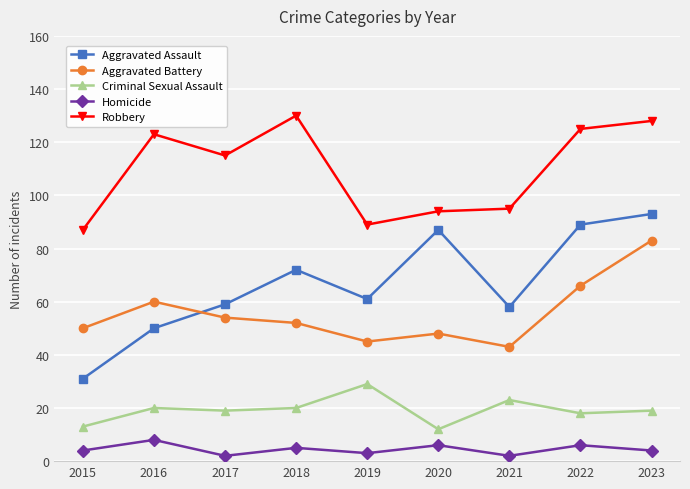

At 2015, list the series in order from largest to smallest.

Robbery, Aggravated Battery, Aggravated Assault, Criminal Sexual Assault, Homicide